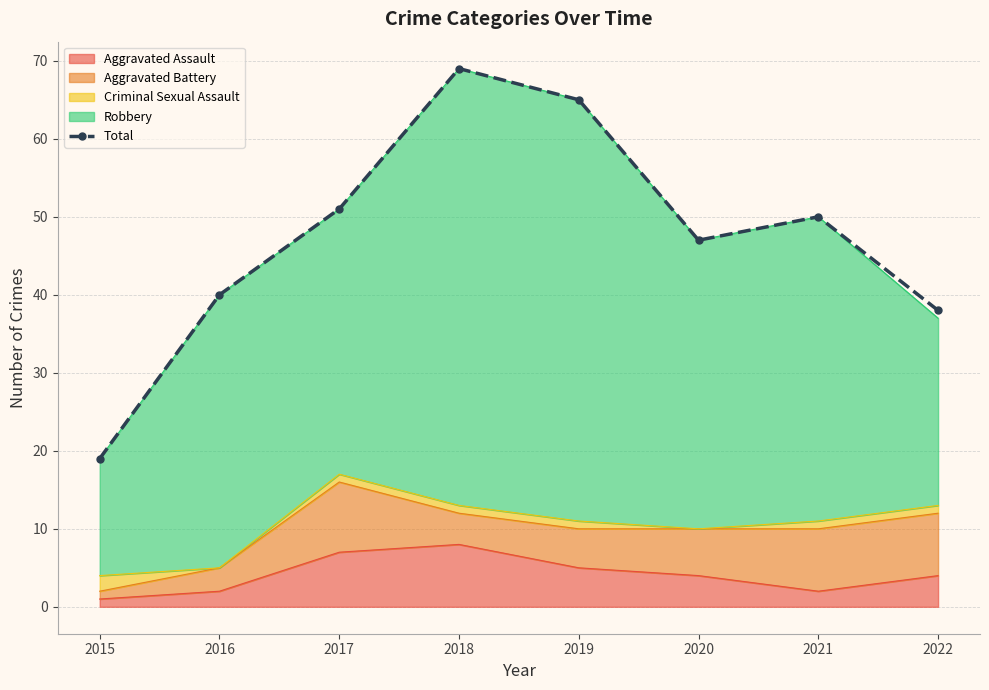

Between 2021 and 2018, which is larger?

2018